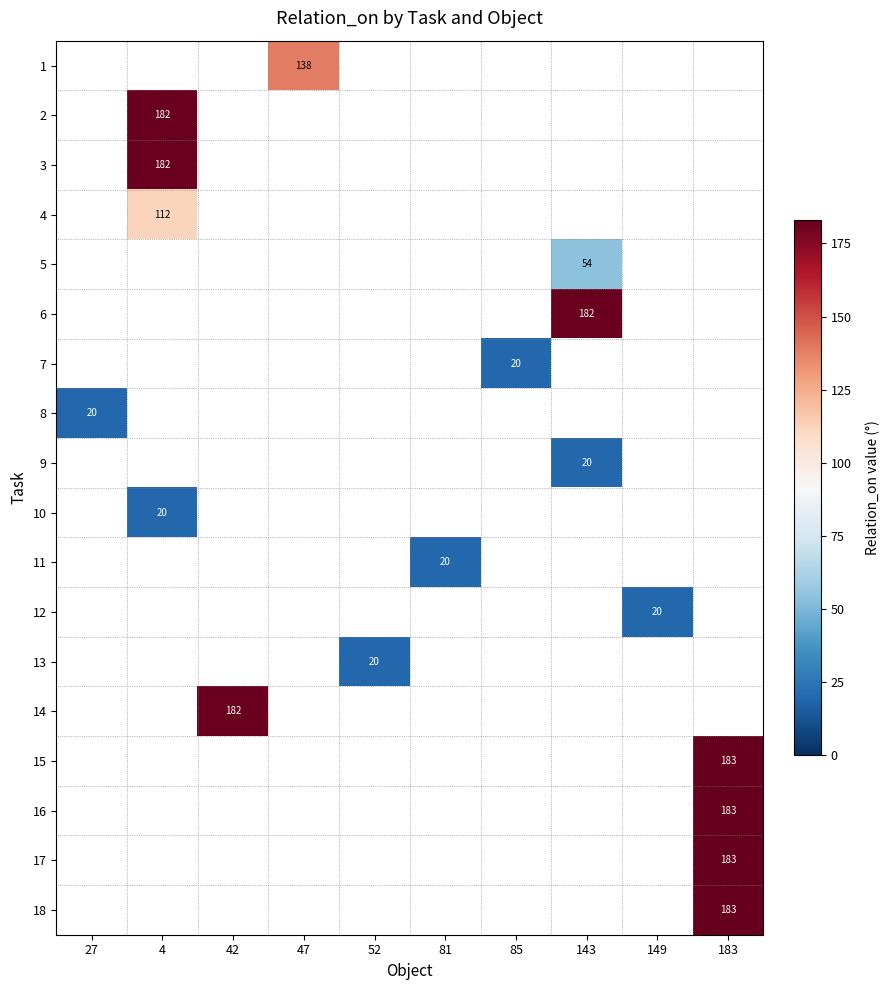

True or false: 15 has a value of 121 at 183.

False